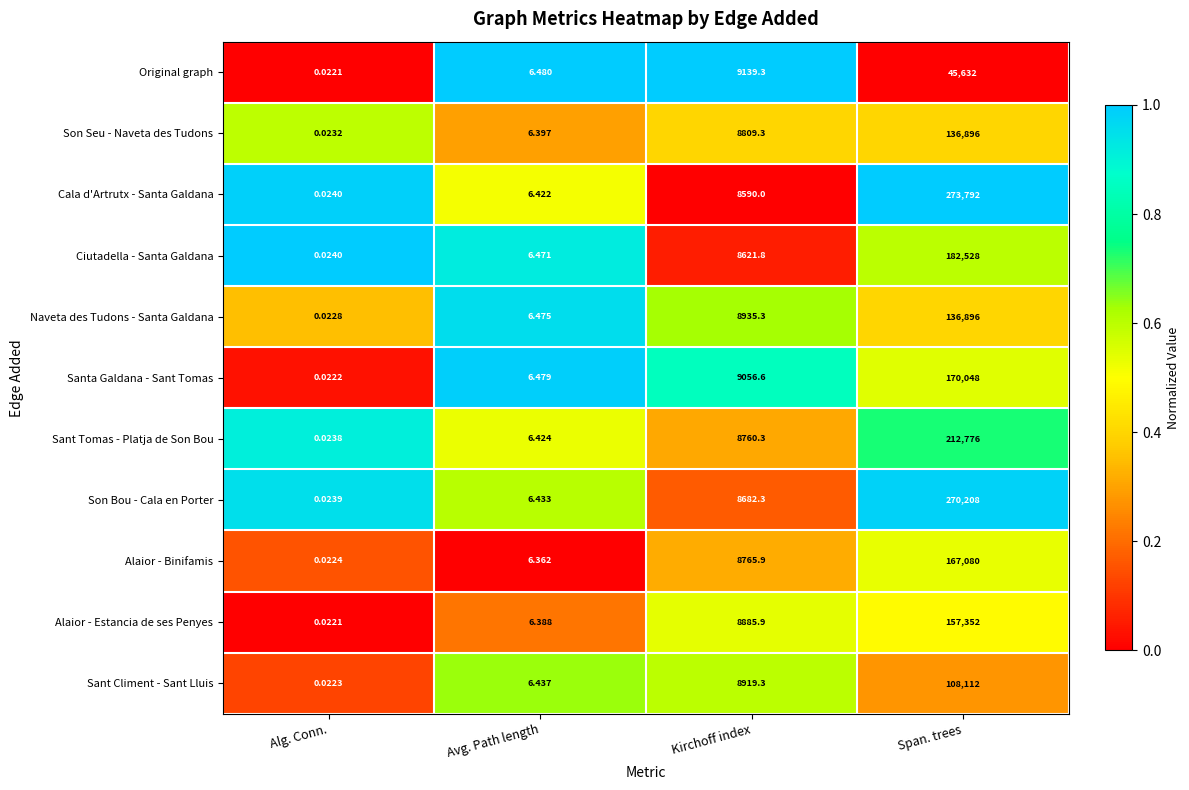

Rank the series at Avg. Path length from lowest to highest value.

Alaior - Binifamis, Alaior - Estancia de ses Penyes, Son Seu - Naveta des Tudons, Cala d'Artrutx - Santa Galdana, Sant Tomas - Platja de Son Bou, Son Bou - Cala en Porter, Sant Climent - Sant Lluis, Ciutadella - Santa Galdana, Naveta des Tudons - Santa Galdana, Santa Galdana - Sant Tomas, Original graph